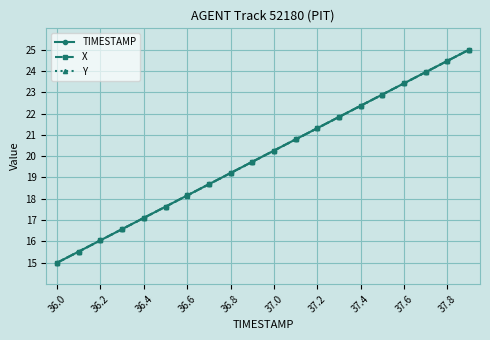

True or false: TIMESTAMP has more than 0 points higher than both neighbors.

False